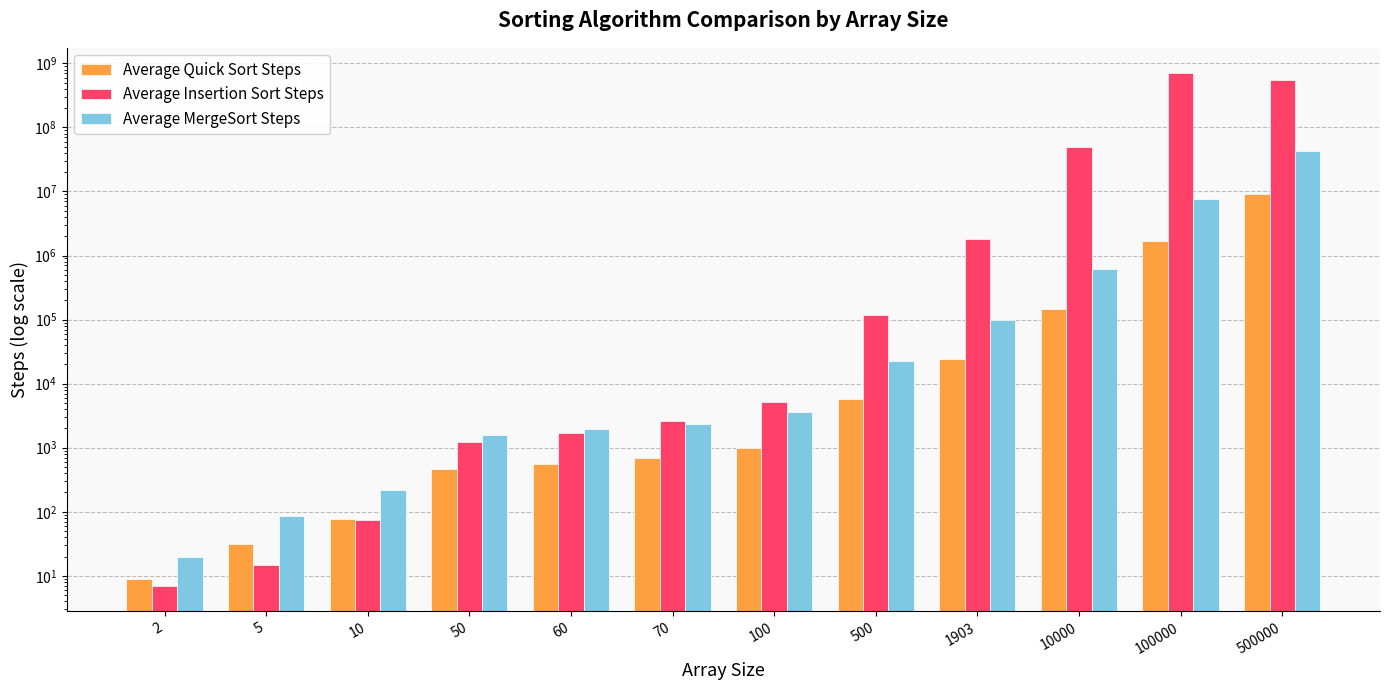

What is the difference between the Average Insertion Sort Steps values at 5 and 60?

1712